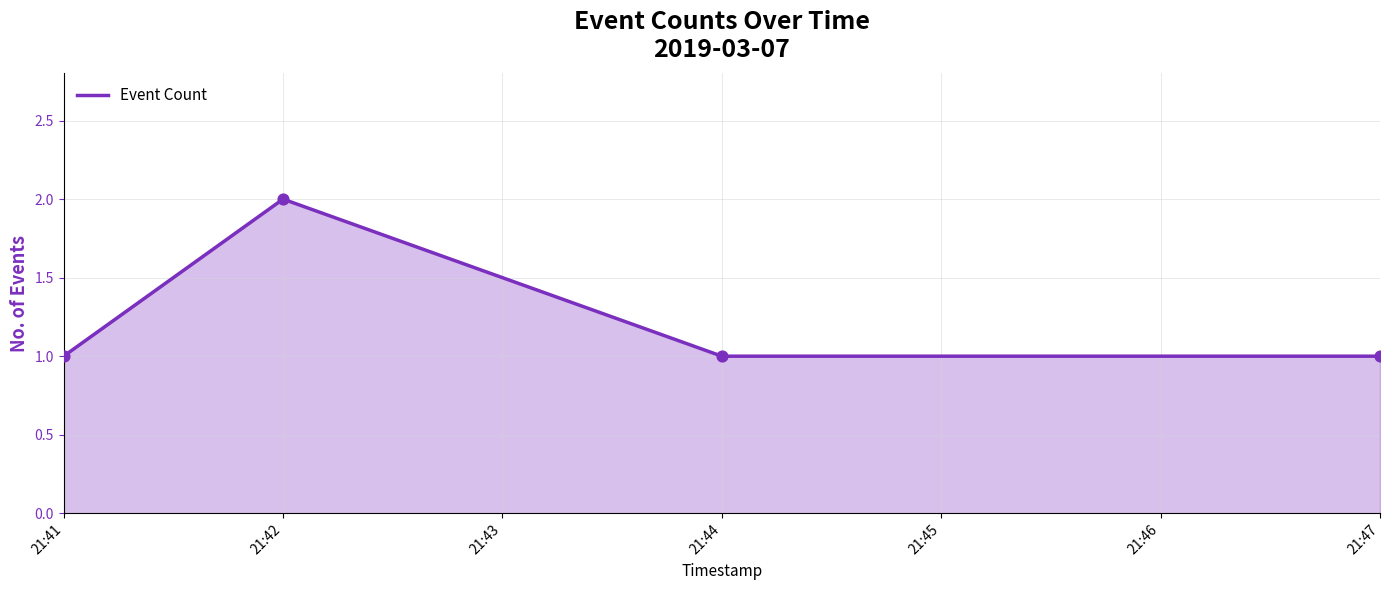

Which has a higher value, 21:44 or 21:42?

21:42